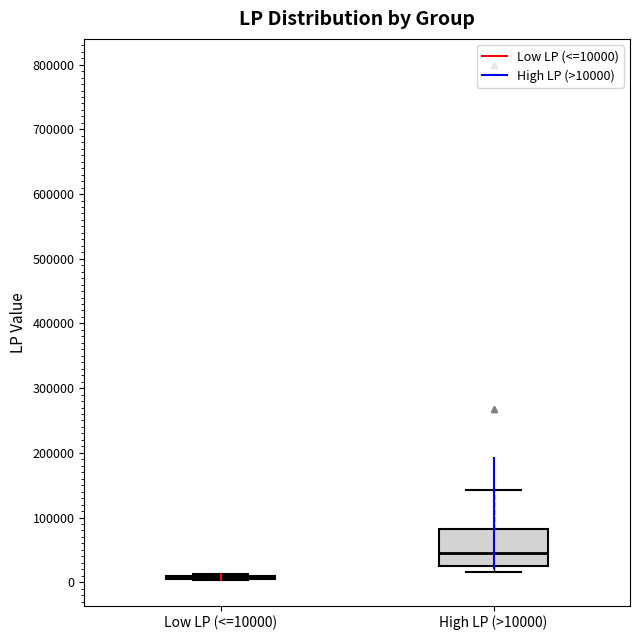

Reading left to right, read every box against the y-axis: the position of its median line, the range the box covers, and the ends of its whiskers. The values are not printed on the chart, so give them approximately, as read against the axis.

Low LP (<=10000): box collapsed to a line at 10000, whiskers 0 to 10000
High LP (>10000): median 50000, box 30000 to 80000, whiskers 20000 to 140000